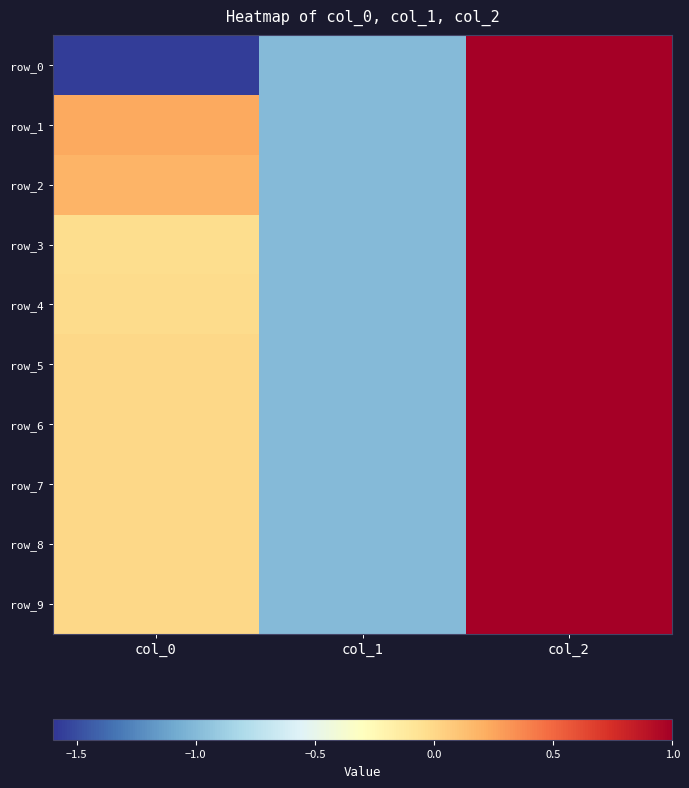

Reading right to left, what are all the values shown in this chart?

row_0: 1.0	-1.0	-1.6
row_1: 1.0	-1.0	0.2
row_2: 1.0	-1.0	0.2
row_3: 1.0	-1.0	-0.0
row_4: 1.0	-1.0	-0.0
row_5: 1.0	-1.0	0.0
row_6: 1.0	-1.0	0.0
row_7: 1.0	-1.0	-0.0
row_8: 1.0	-1.0	-0.0
row_9: 1.0	-1.0	0.0